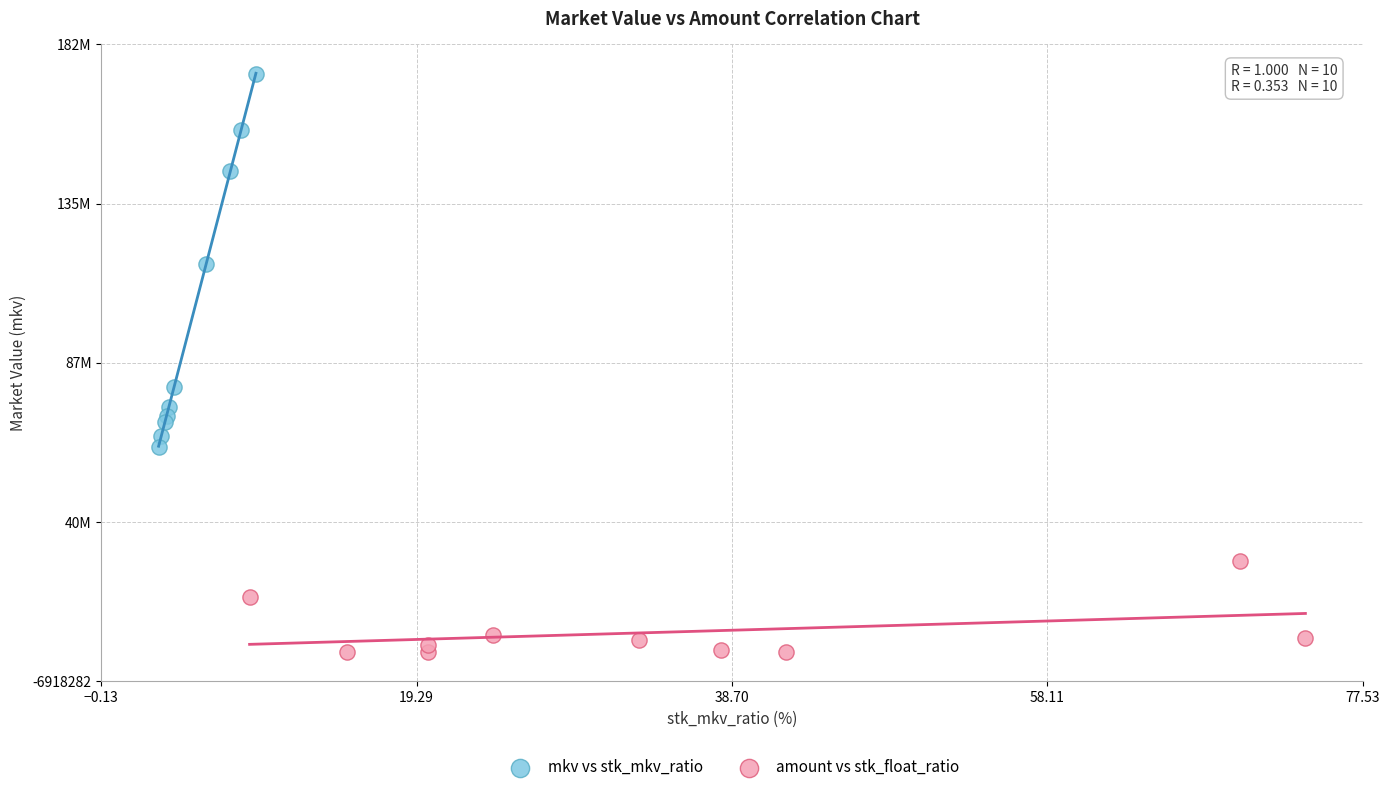

What are all the series names shown in the legend?

mkv vs stk_mkv_ratio, amount vs stk_float_ratio